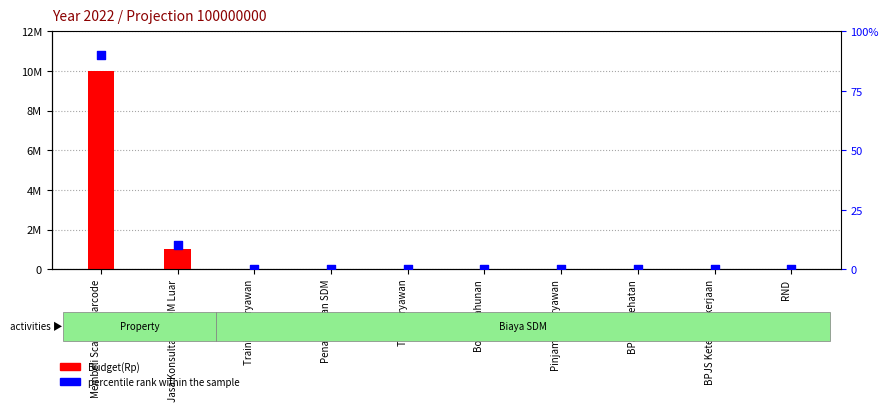

Is the value of percentile rank within the sample at Membeli Scanner barcode greater than the value of Budget(Rp) at BPJS Ketenaga kerjaan?

Yes